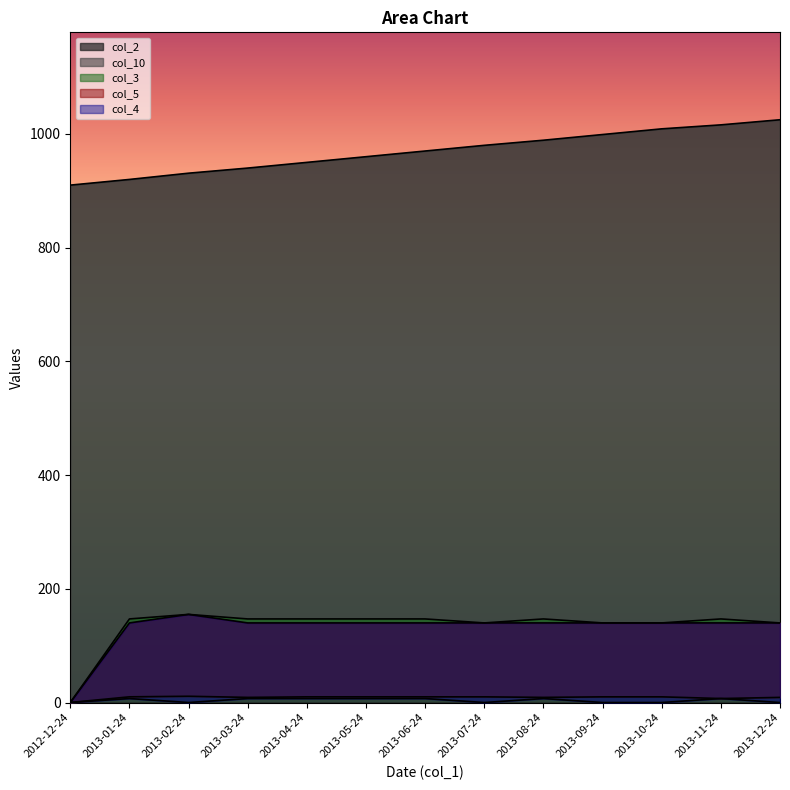

What position from the left is 2013-07-24?

8